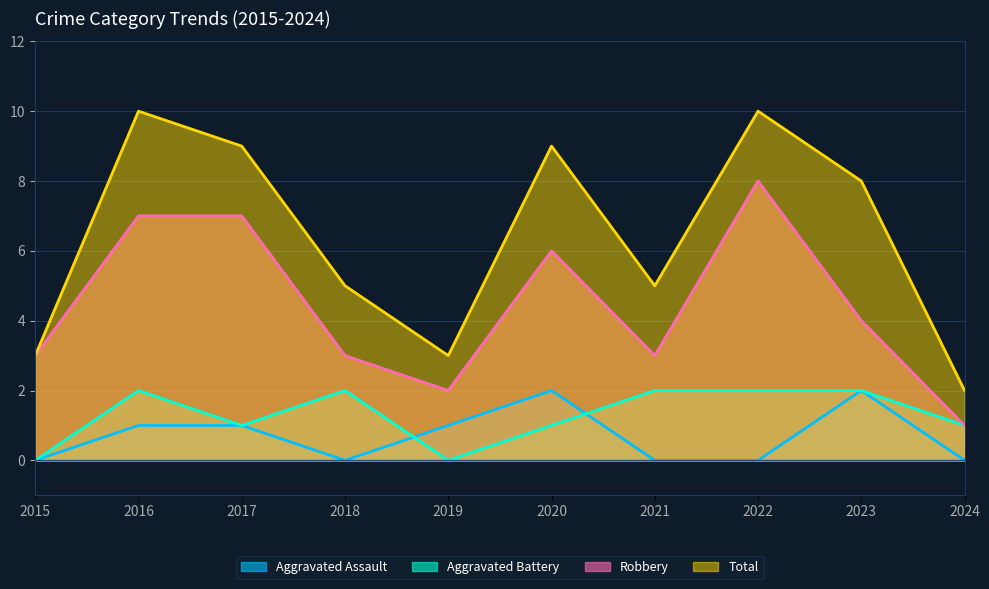

What is the value of the Robbery point at the 5th from the left?

2